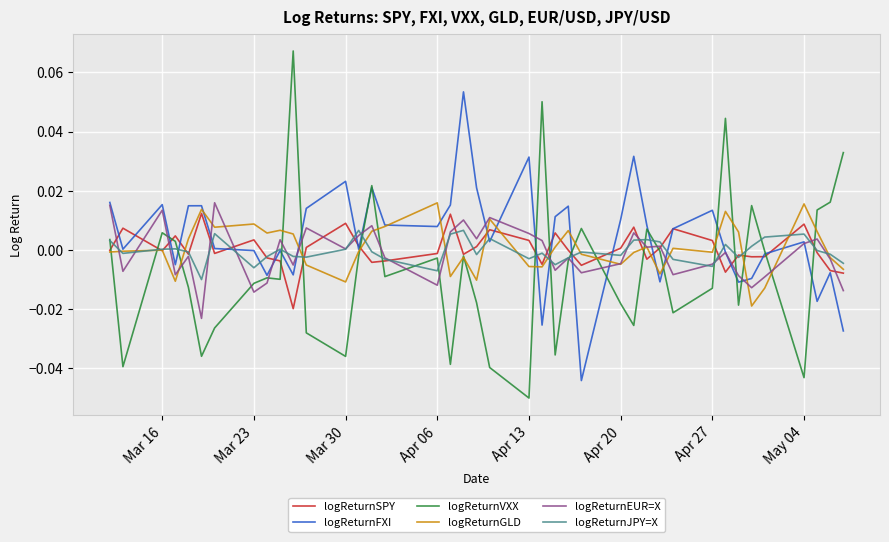

True or false: logReturnVXX has more than 1 points higher than both neighbors.

True